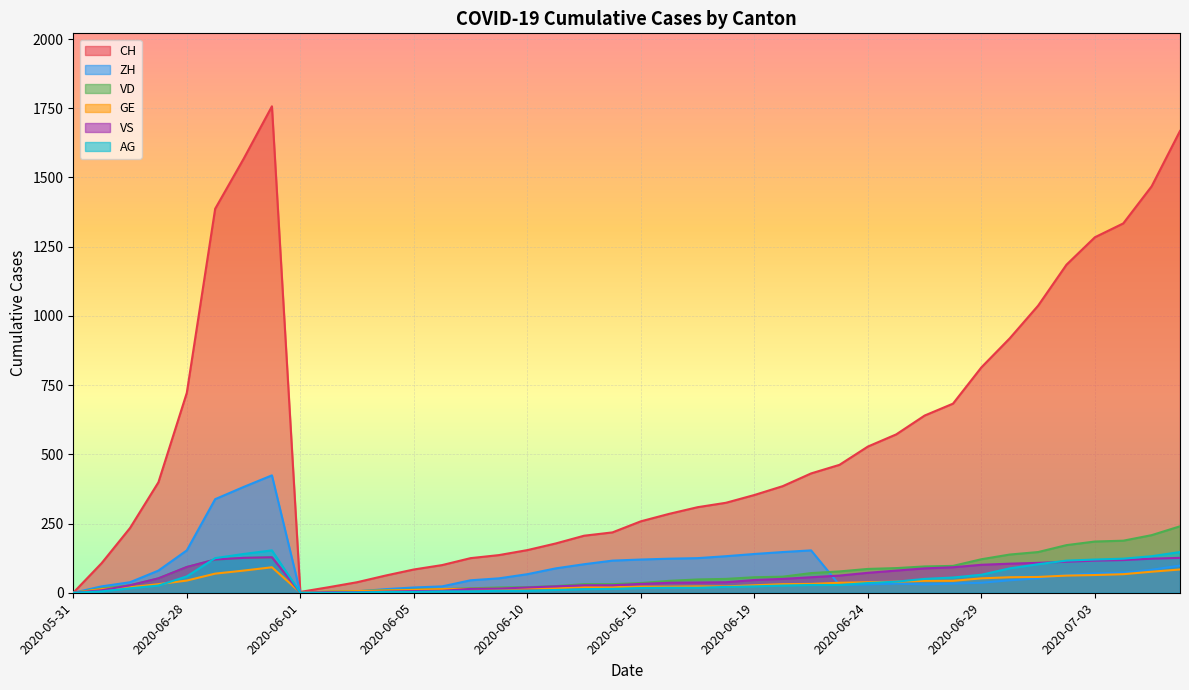

How many distinct data groups are displayed?

6